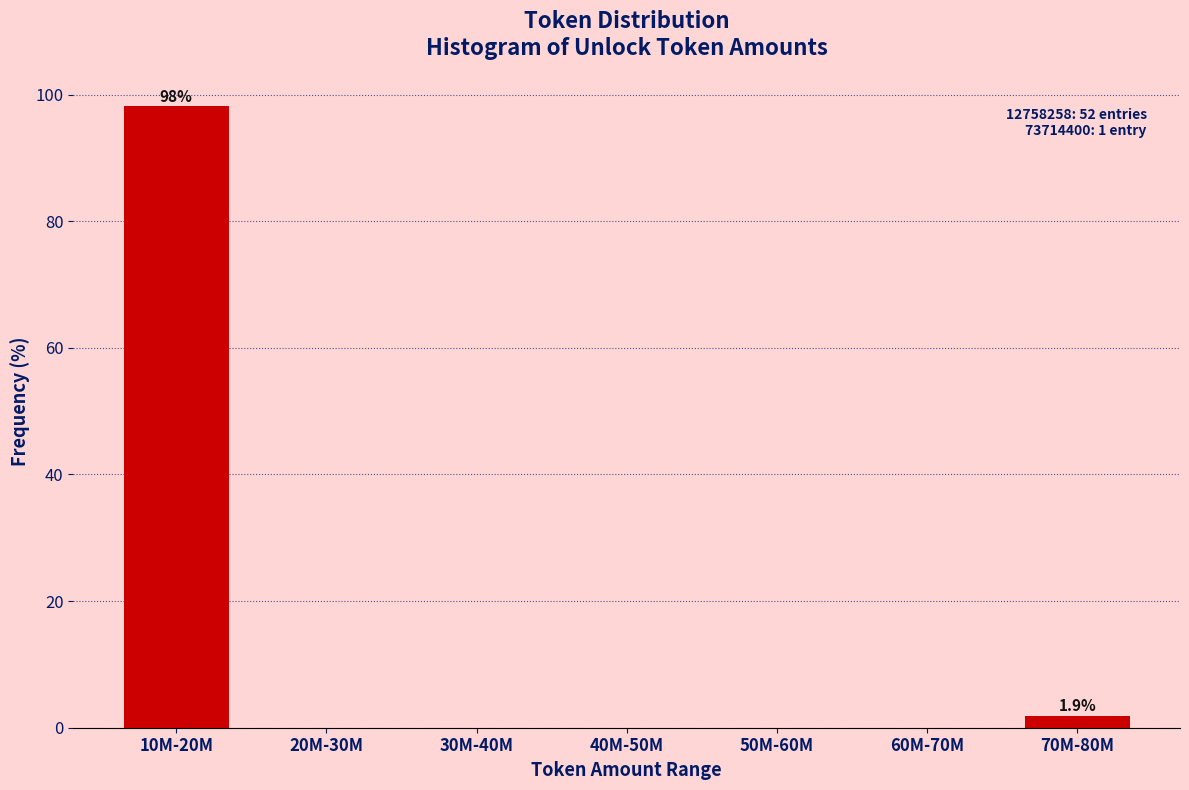

Reading right to left, what are all the values shown in this chart?

70M-80M=1.9	60M-70M=0.0	50M-60M=0.0	40M-50M=0.0	30M-40M=0.0	20M-30M=0.0	10M-20M=98.1